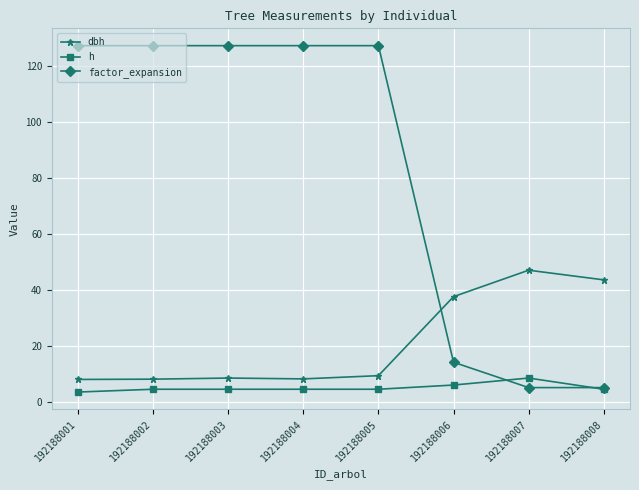

List the series in order of their peak value, lowest first.

h, dbh, factor_expansion